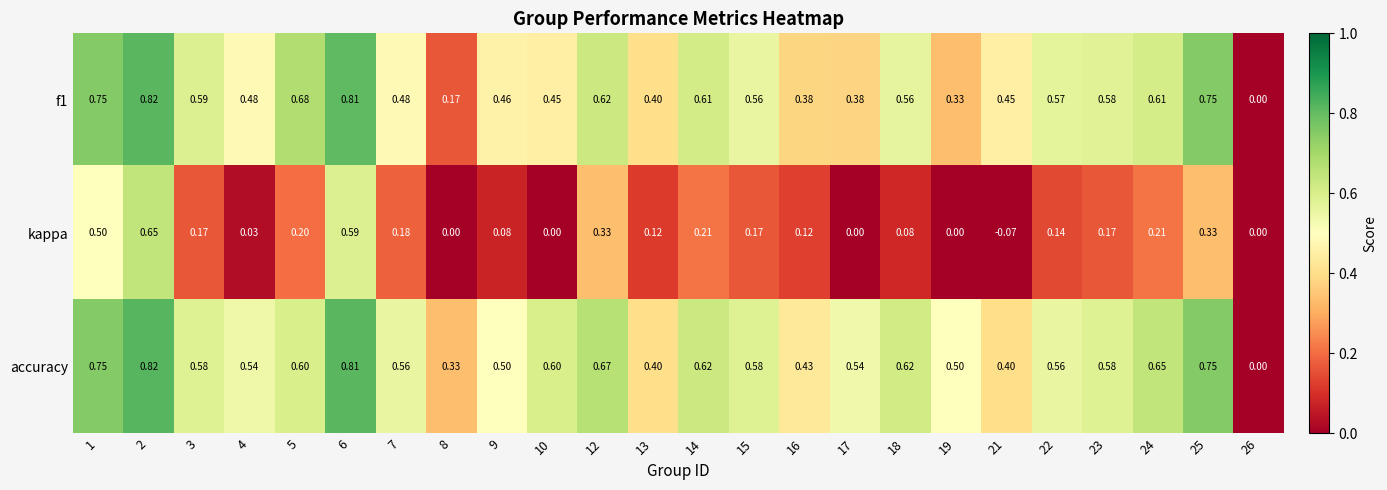

Rank the series at 5 from lowest to highest value.

kappa, accuracy, f1